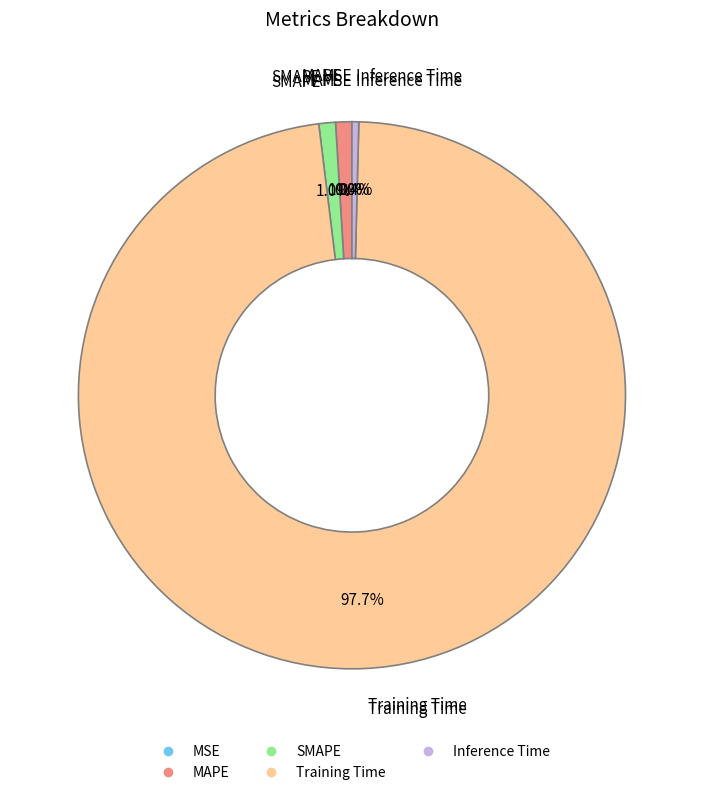

What is the largest slice in the pie chart?

Training Time